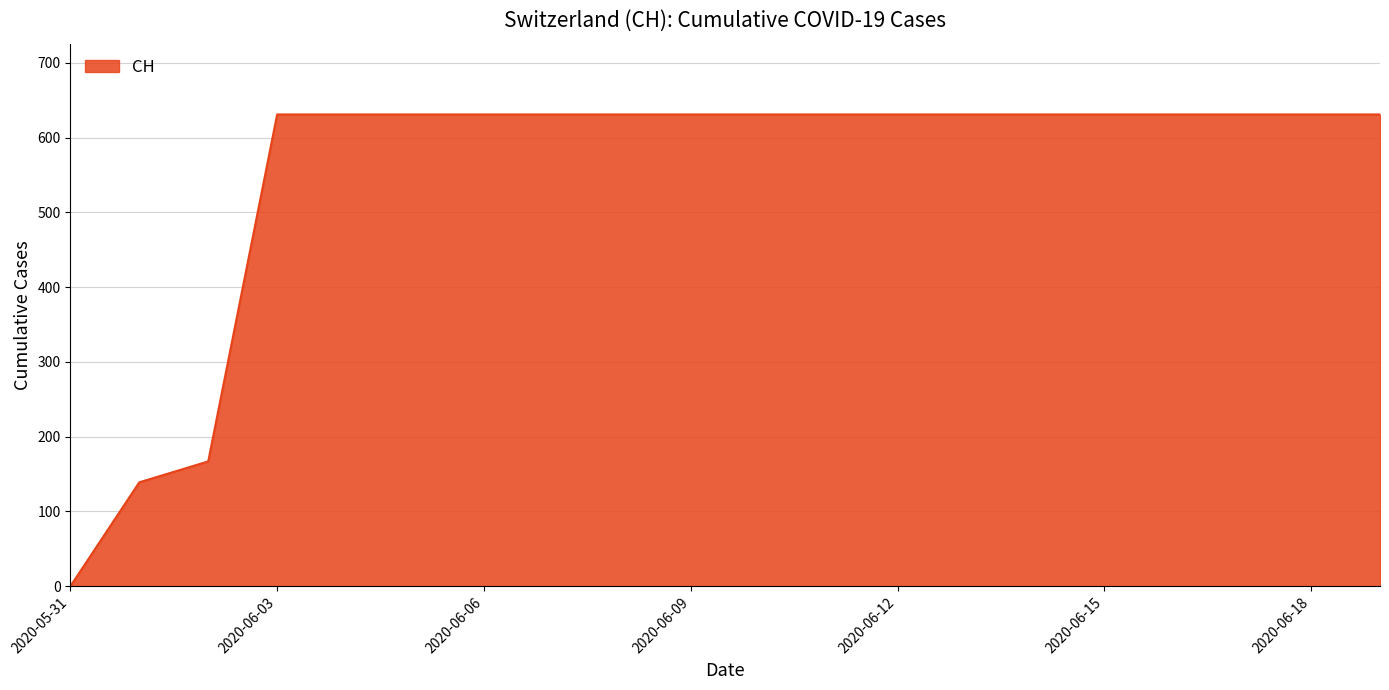

How many lines are shown in the chart?

1